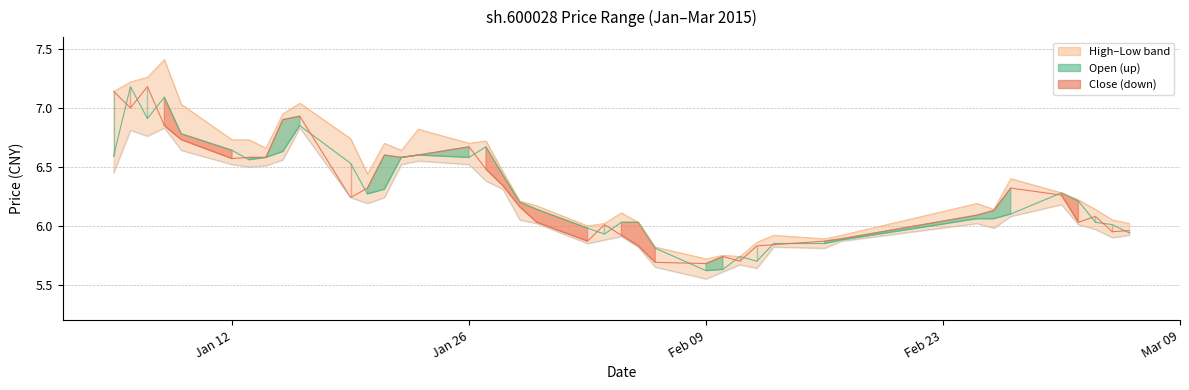

Between 2015-02-04 and 2015-01-19, which is larger?

2015-01-19